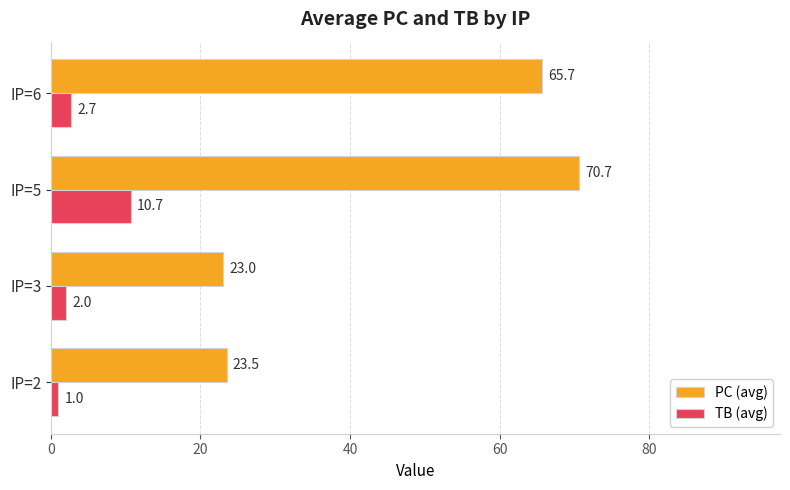

The value of PC (avg) at IP=6 is 86.1. True or false?

False